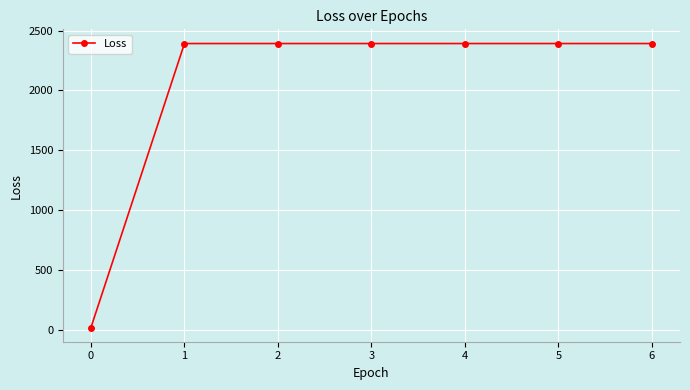

What is the ratio of the value at 1 to the value at 4?

1.0